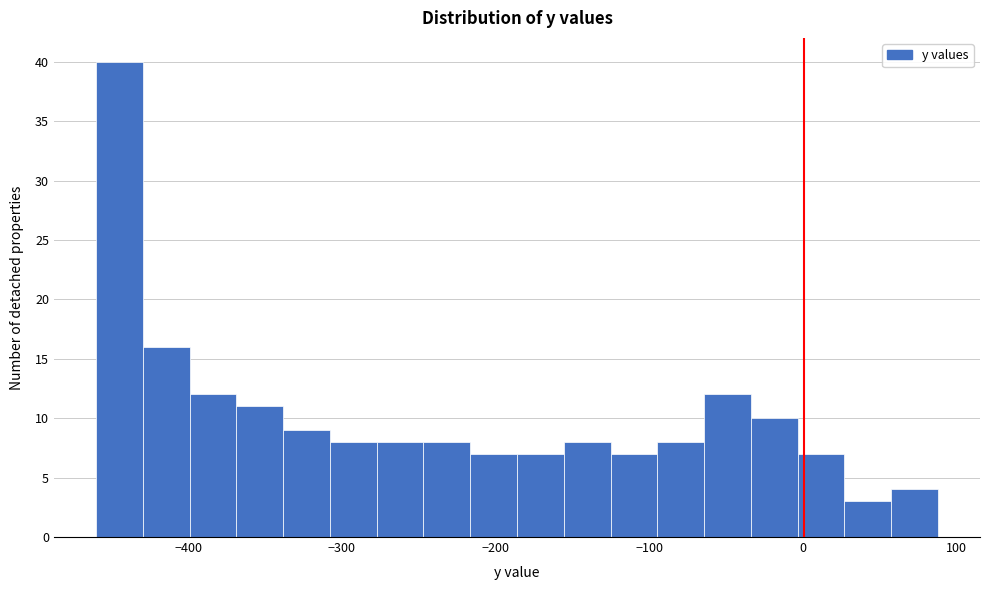

Around what value on the x-axis is the tallest bar? Give the approximate position of its centre, as read against the axis.

-440